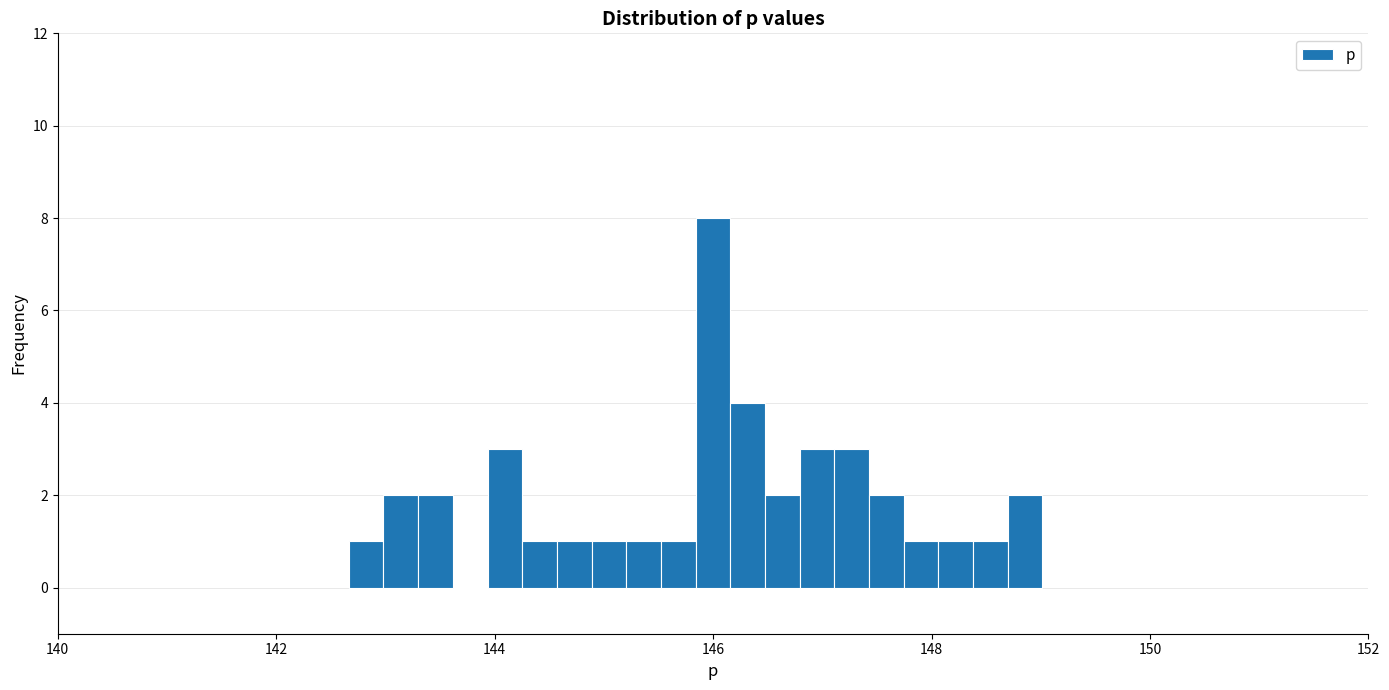

Read against the x-axis, roughly where is the centre of the tallest bar?

146.0